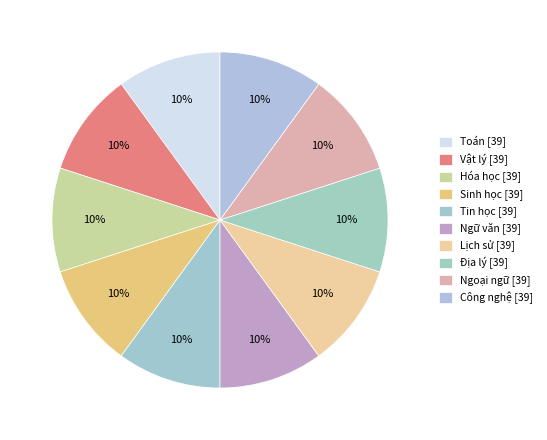

Is Sinh học the majority of the pie?

No